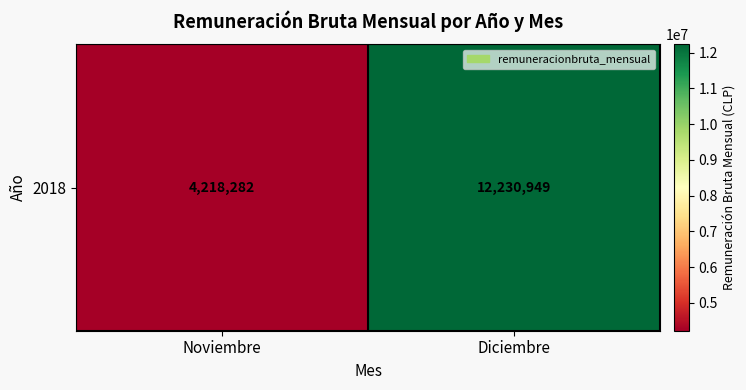

How many data points does each series have?

2